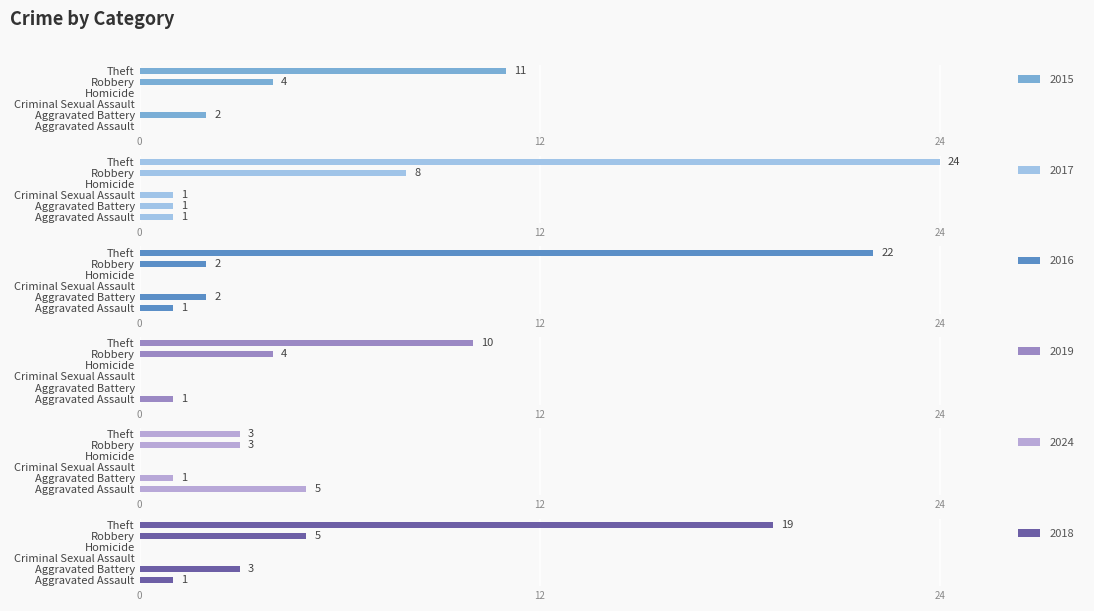

How many groups of bars are there?

6